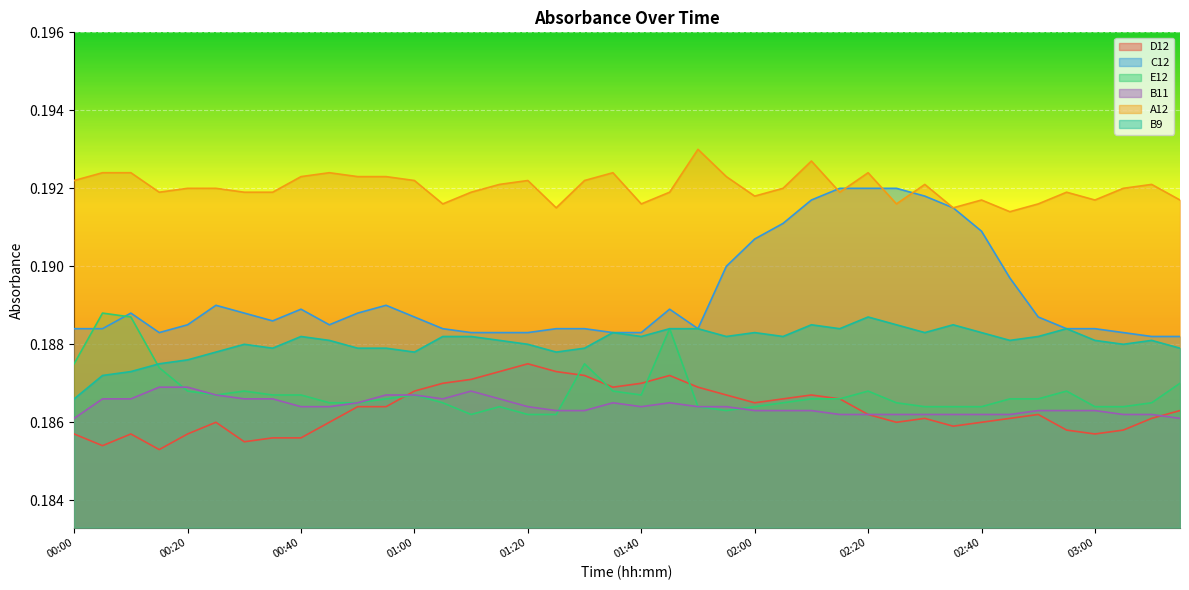

At which category is the sum across all series the highest?

02:10